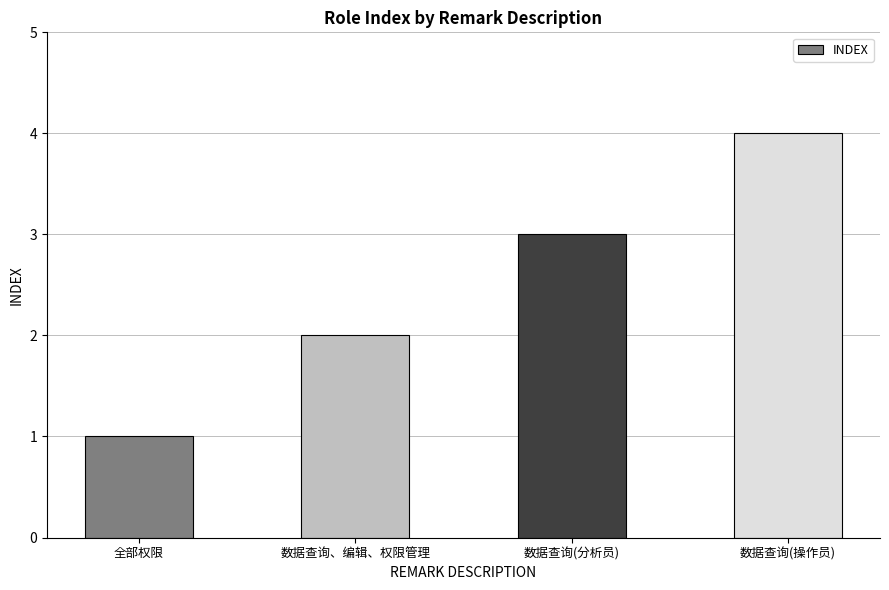

What is the maximum value shown in the chart?

4